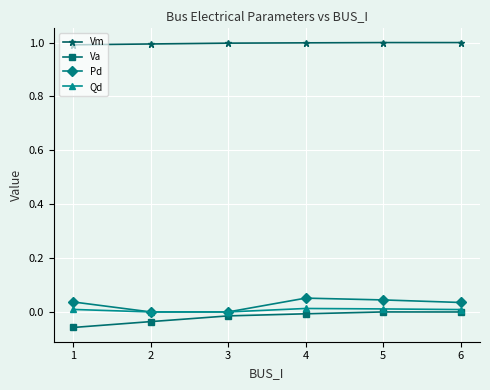

The value of Va at 5 is 0.0. True or false?

True